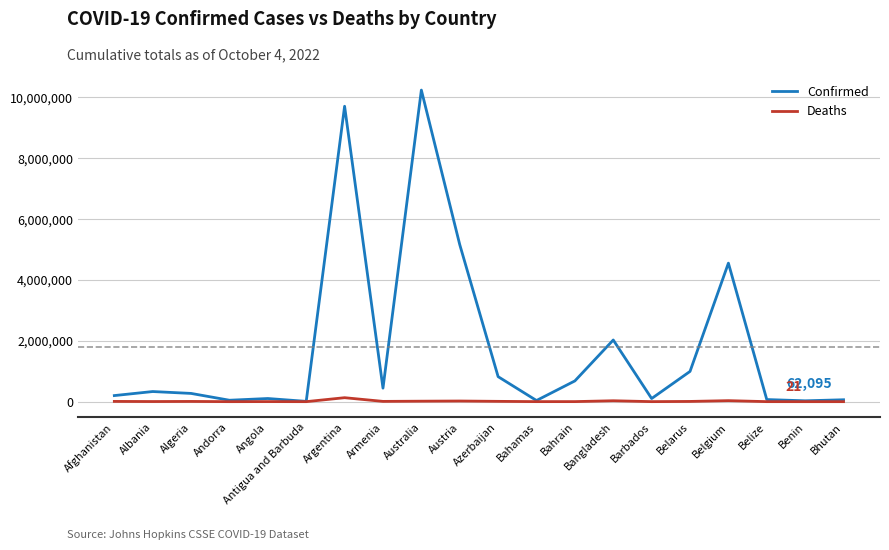

Which series has the largest total across all categories?

Confirmed